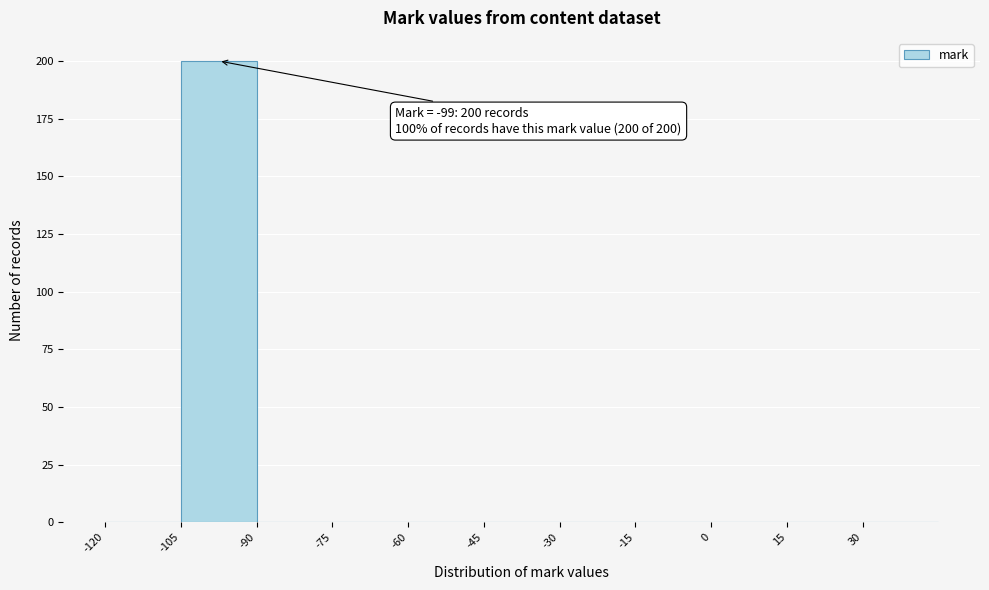

Over which range of the x-axis is the bar tallest?

-105 to -90